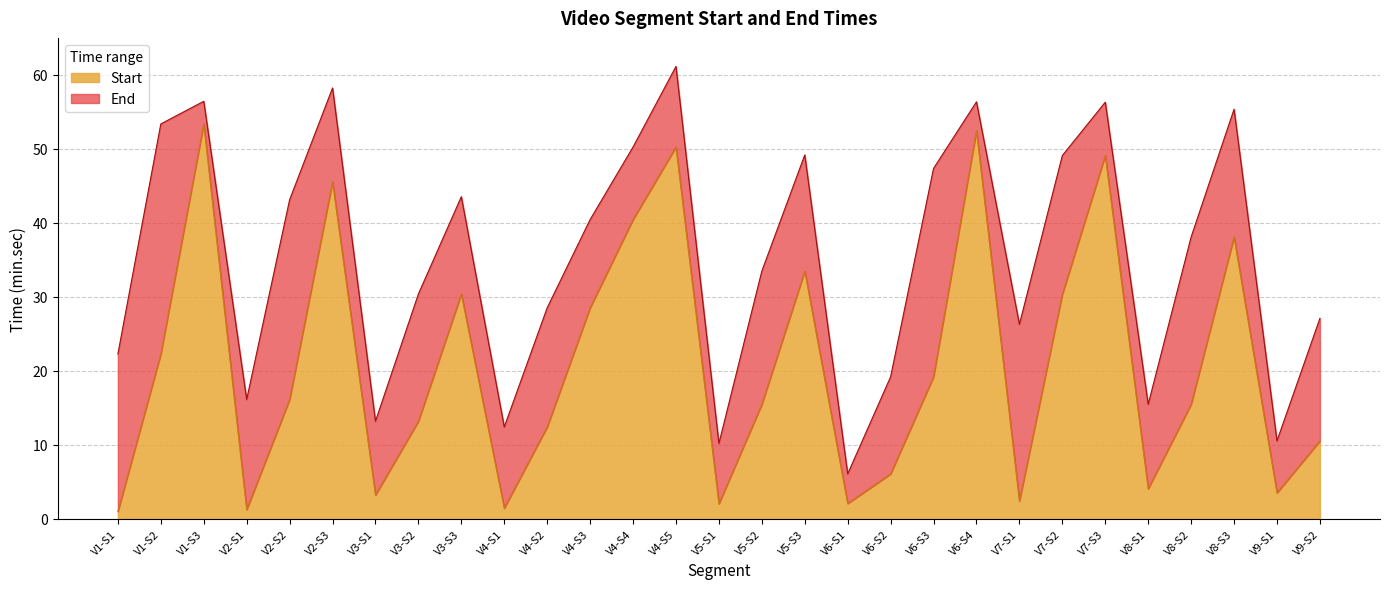

How many lines are shown in the chart?

2